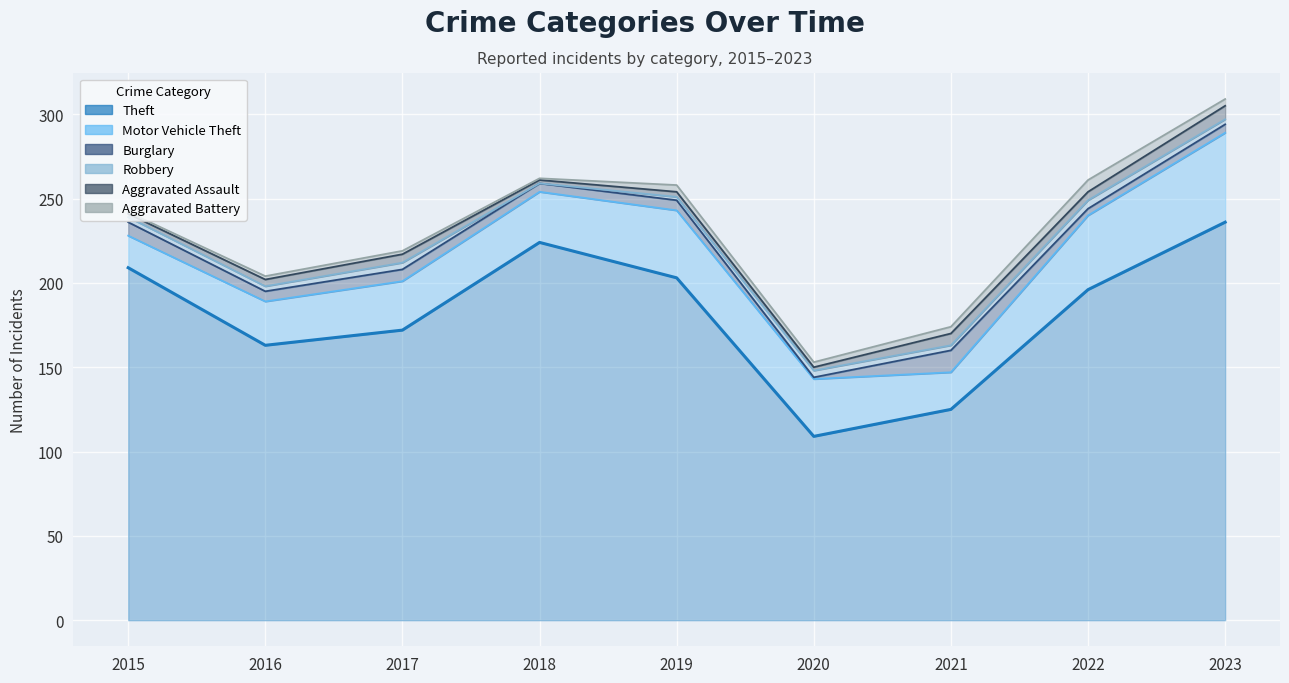

How many interior local peaks does the Aggravated Battery series have?

2